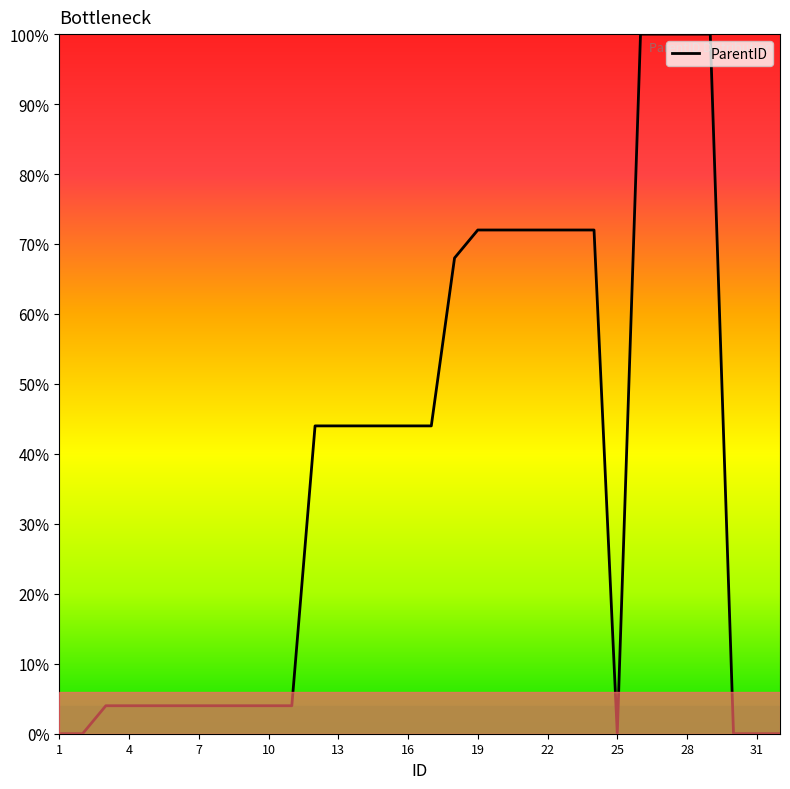

What is the maximum value shown in the chart?

100